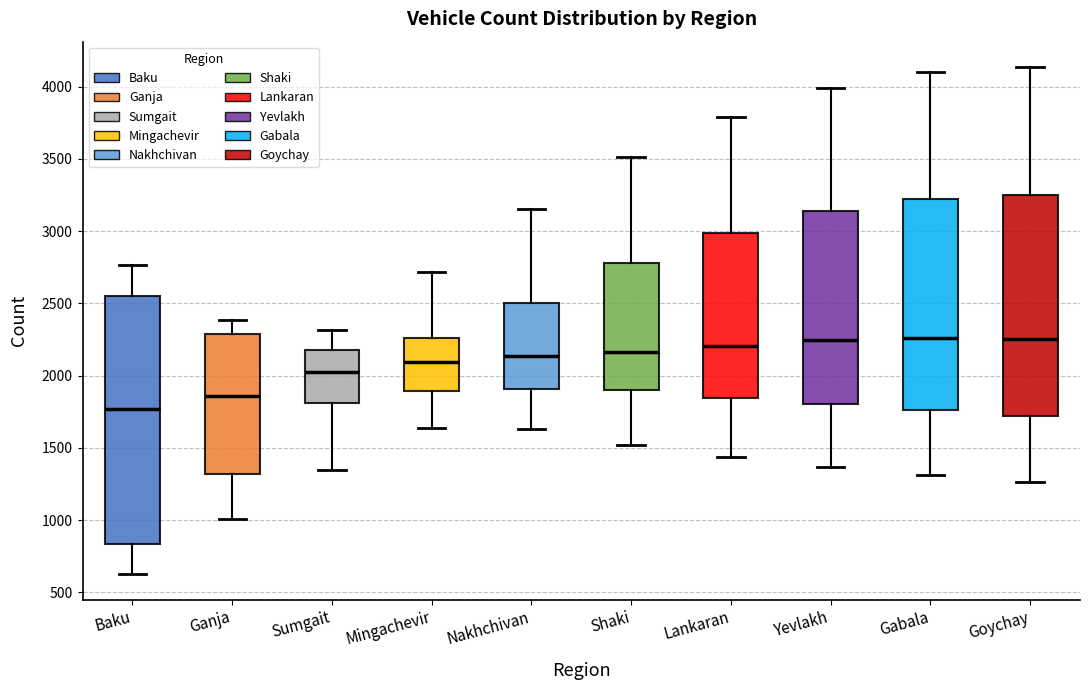

Where is the upper edge of the box for Nakhchivan on the y-axis? The values are not printed on the chart, so give them approximately, as read against the axis.

2500